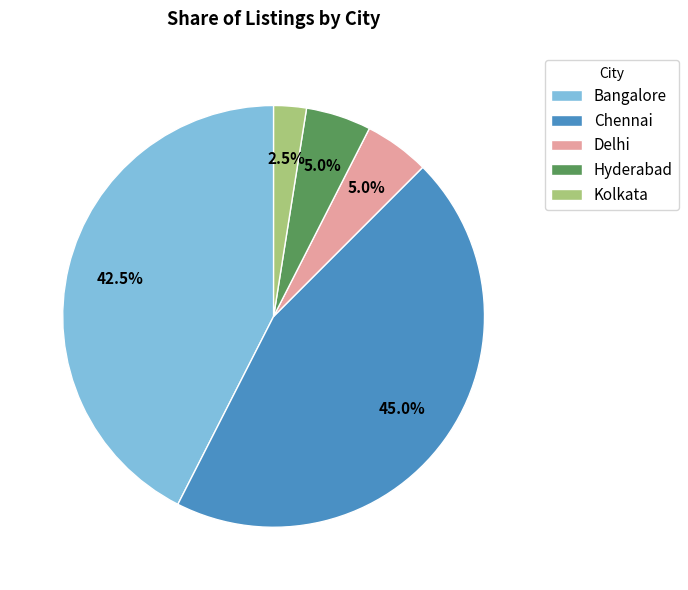

What is the smallest slice in the pie chart?

Kolkata